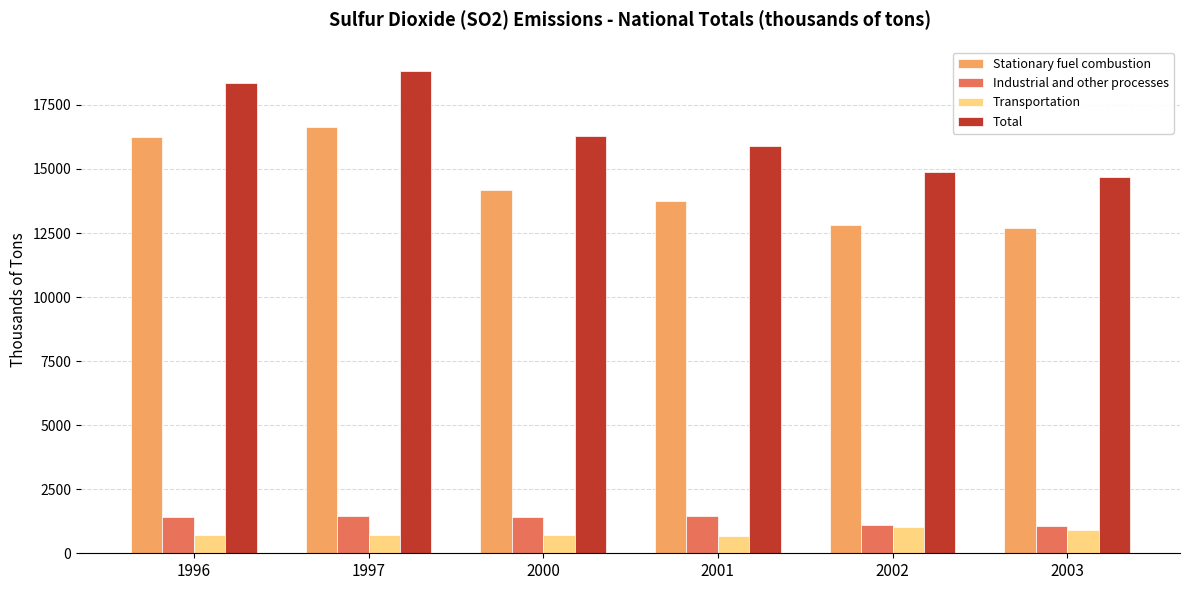

The Stationary fuel combustion series shows 16648.7 at 1997. True or false?

True